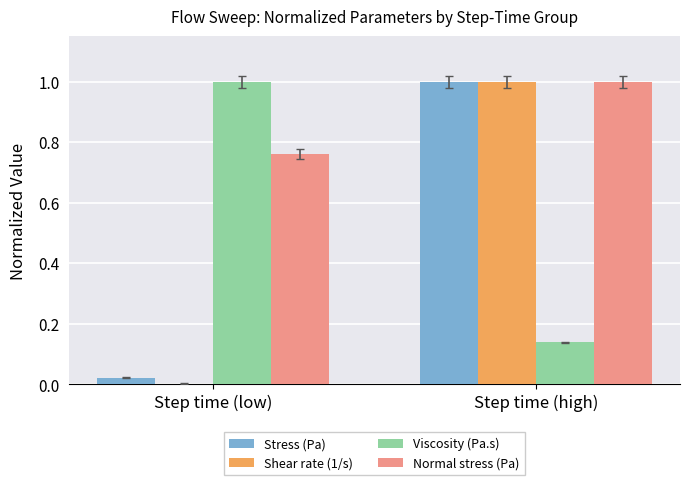

Where is Viscosity (Pa.s) nearest to the value 0?

Step time (high)